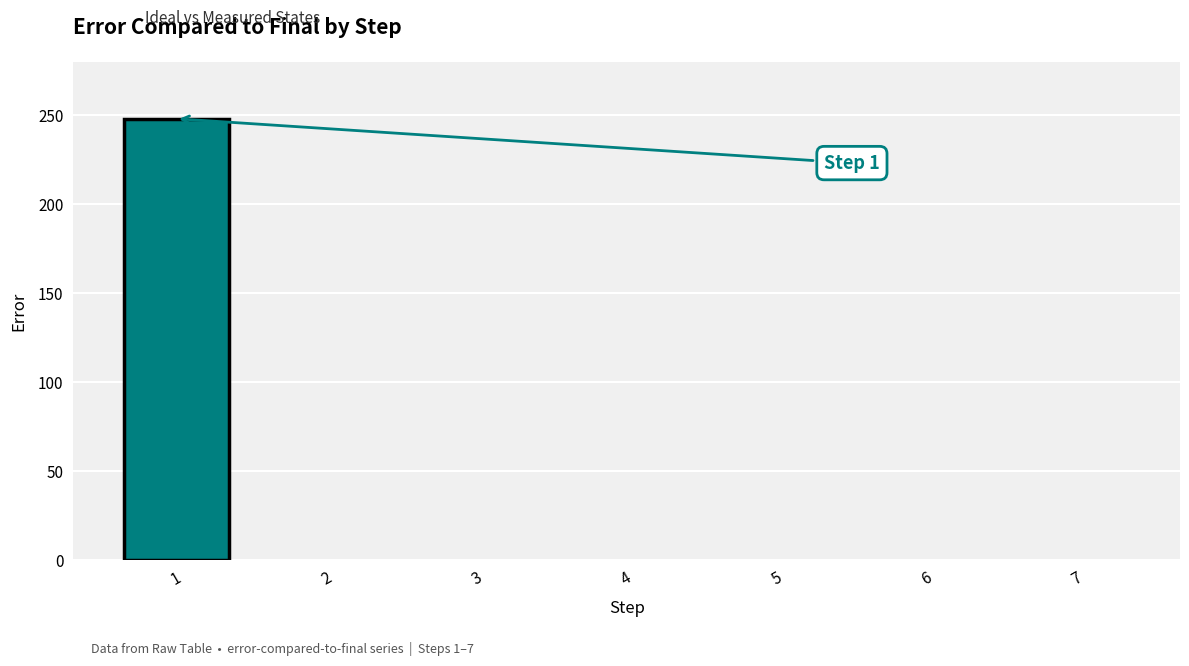

Reading right to left, transcribe all the data shown in this chart.

0	0	0	0	0	0	248